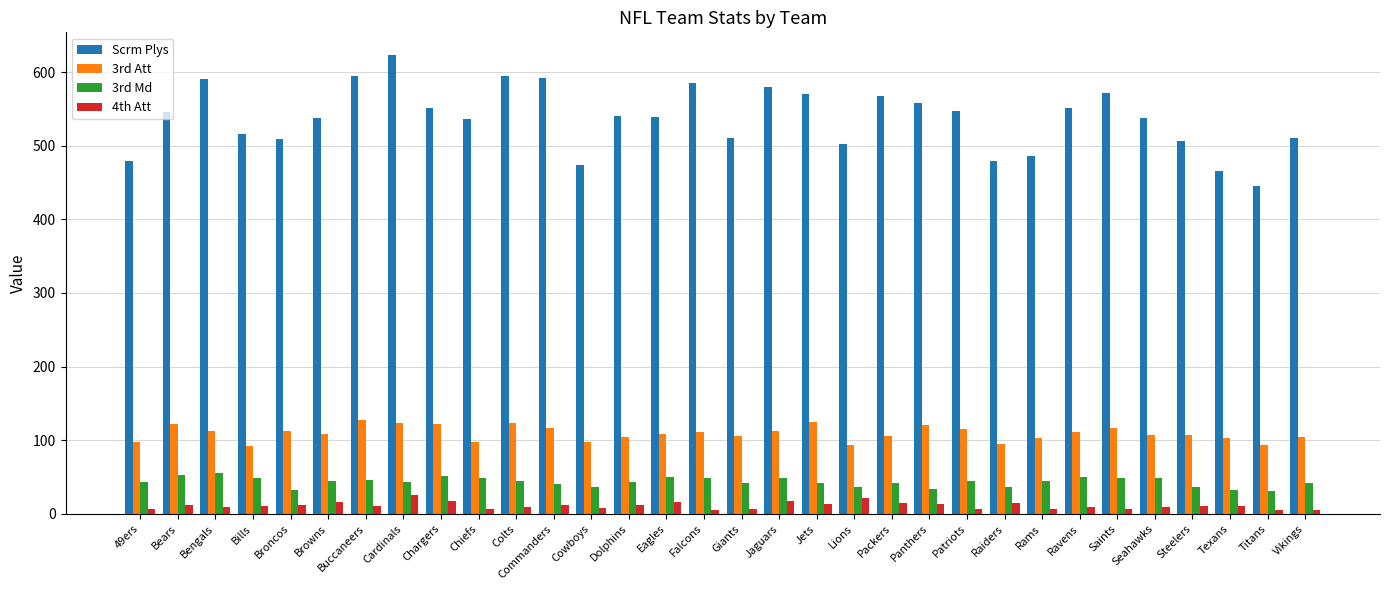

What is the average value of the 3rd Md series?

43